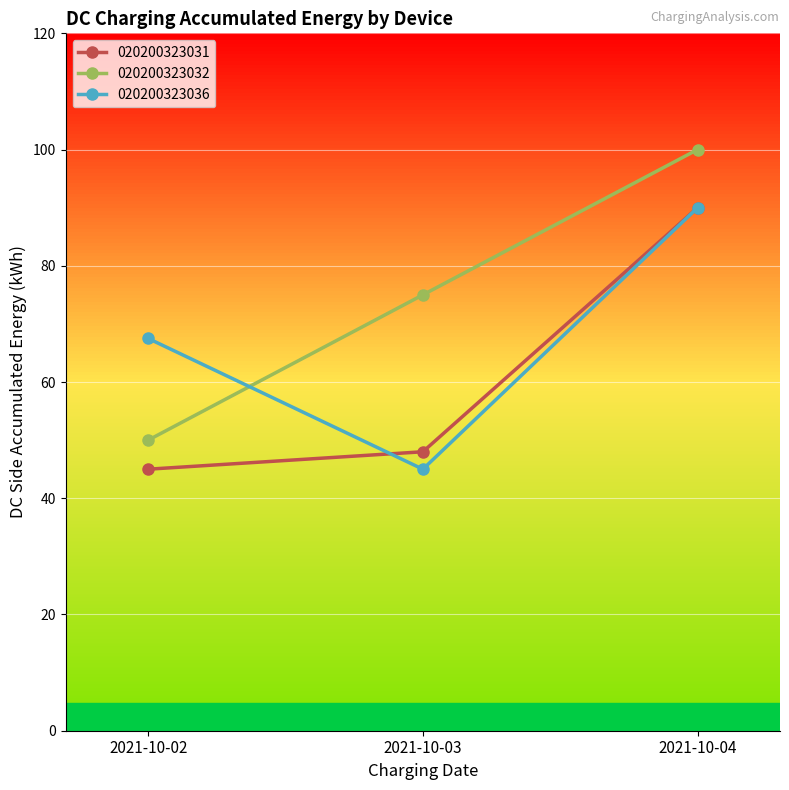

At how many categories does at least one series exceed 93?

1